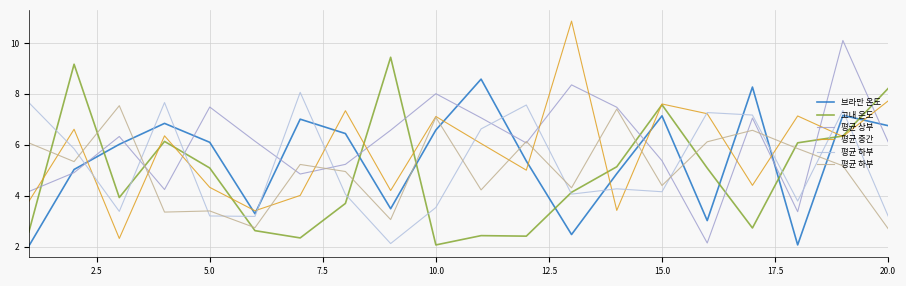

Does the chart have visible grid lines?

Yes